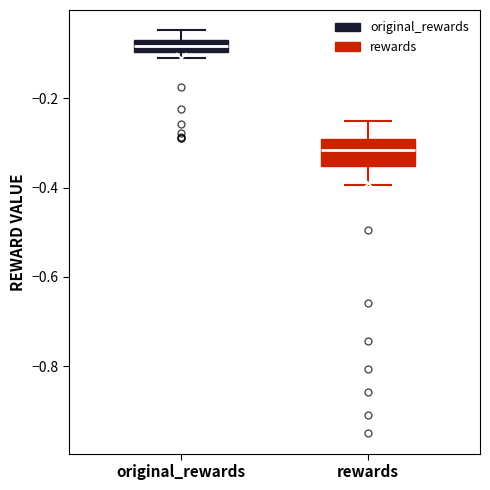

Where is the lower edge of the box for rewards on the y-axis? The values are not printed on the chart, so give them approximately, as read against the axis.

-0.36